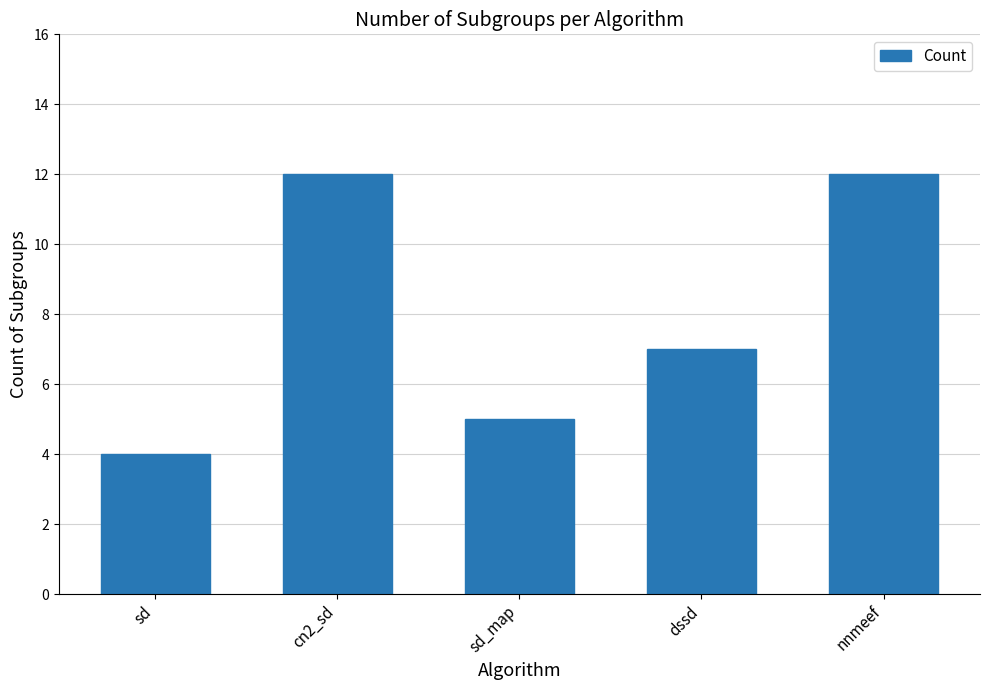

The chart shows a value of 3 at nnmeef. True or false?

False